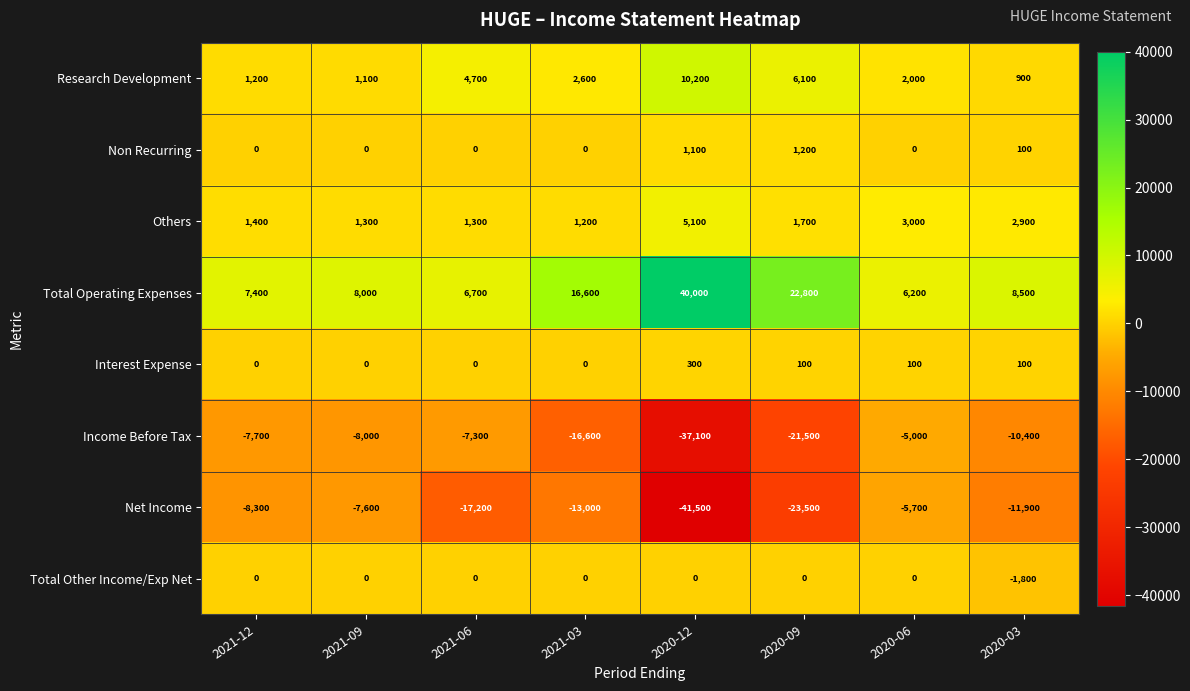

What is the greatest value displayed?

40000